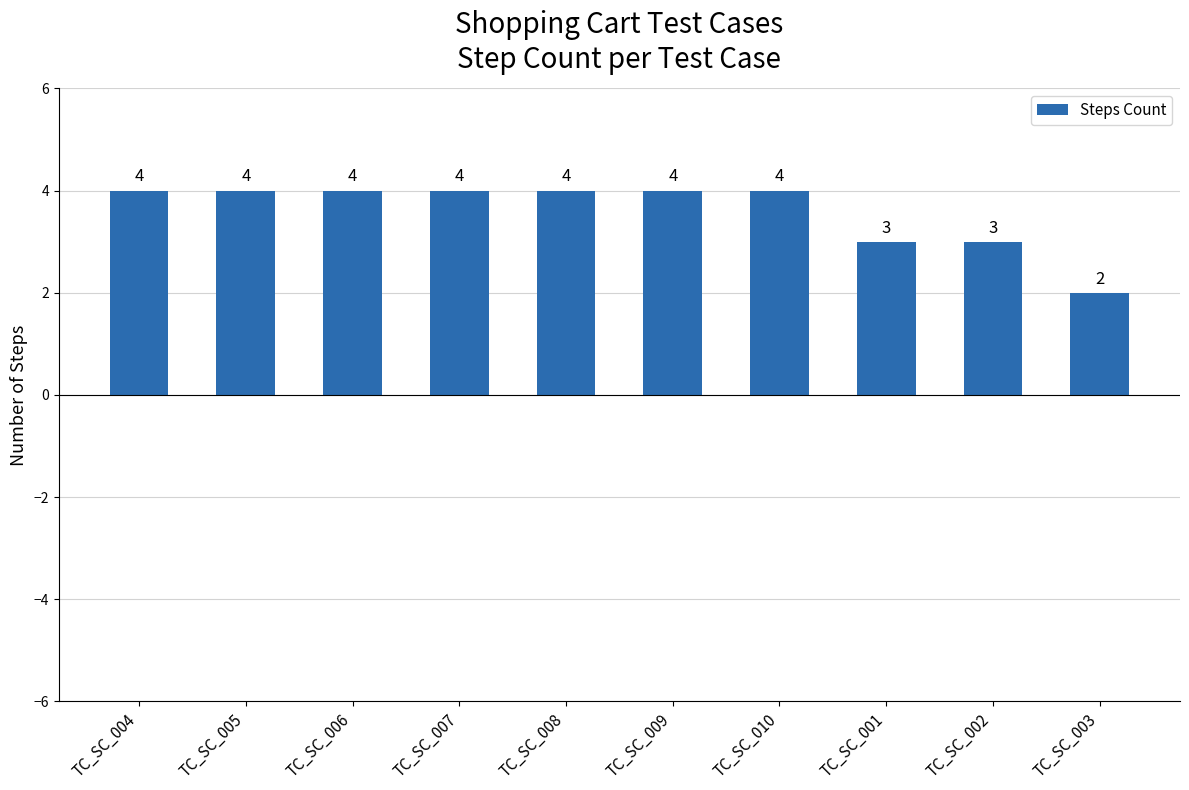

What value does the data have at TC_SC_007?

4